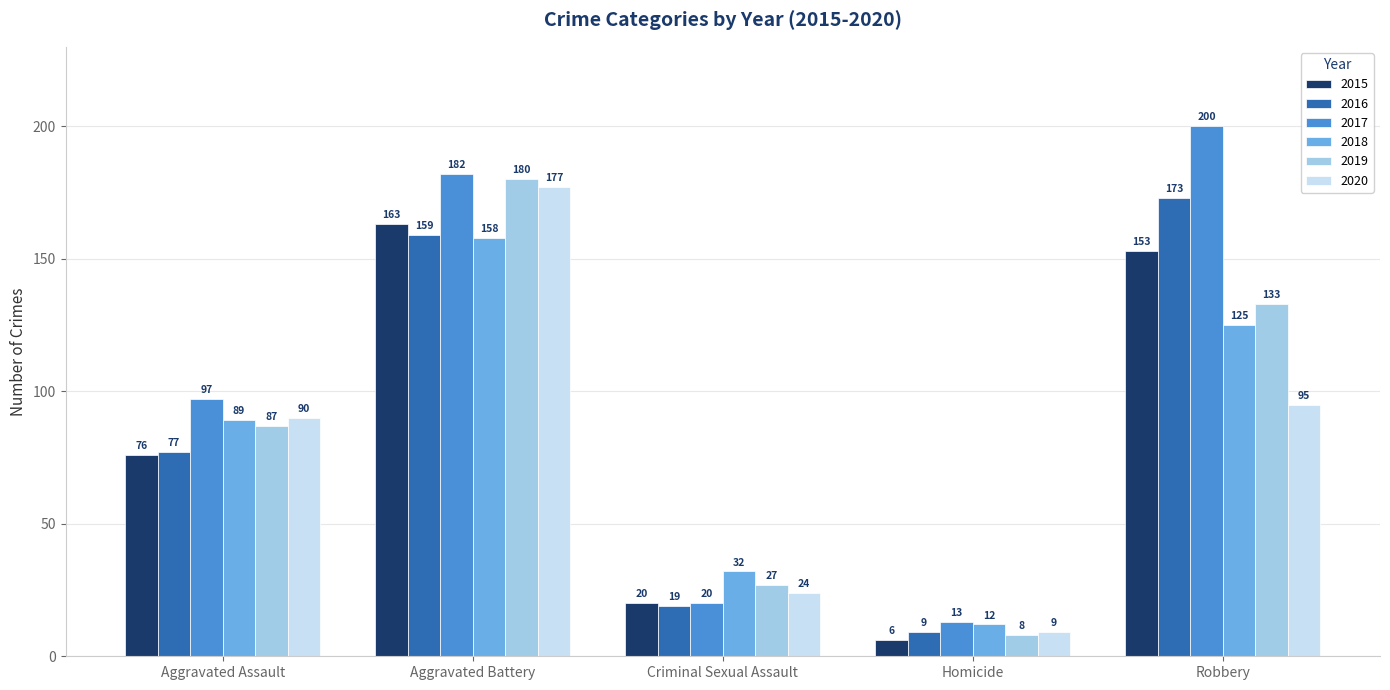

What is the difference between the highest and lowest values at Criminal Sexual Assault?

13